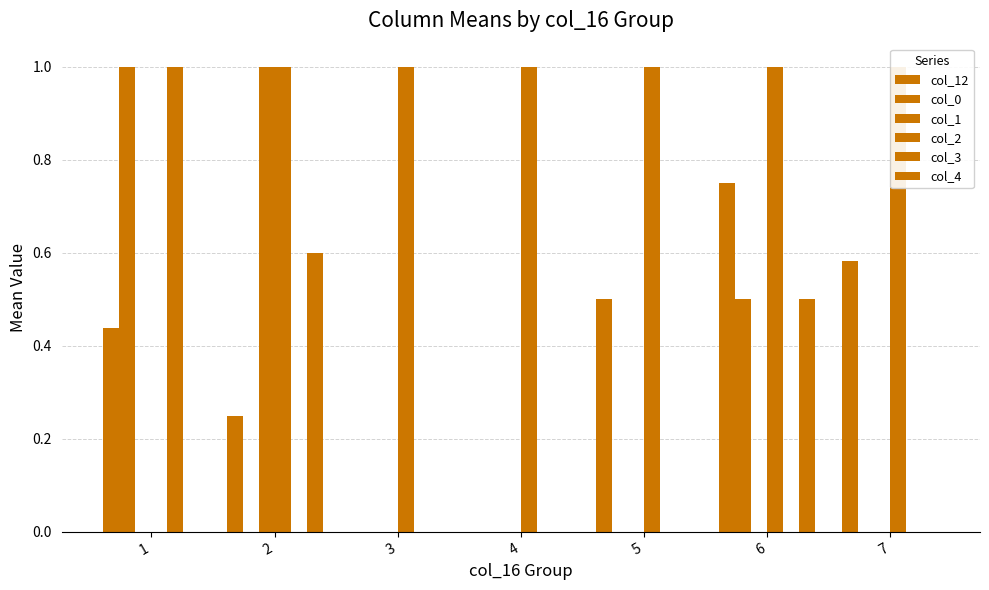

Is it true that col_2 equals 1.0 at 7?

True